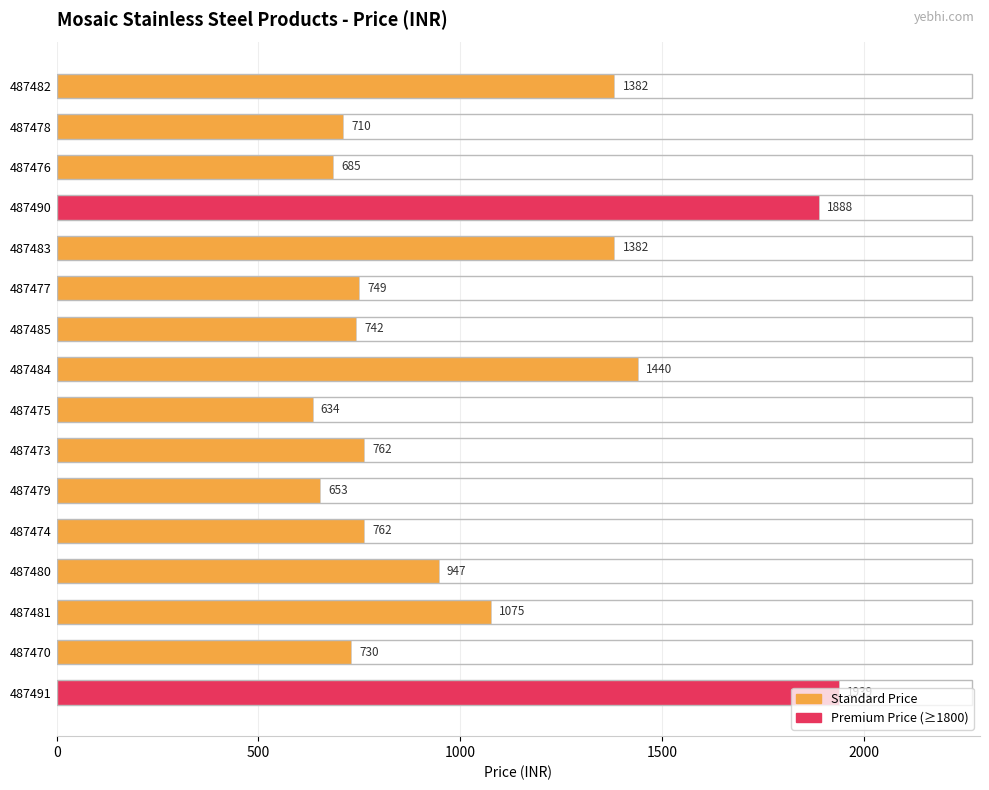

What is the ratio of the value at 487490 to the value at 487474?

2.5